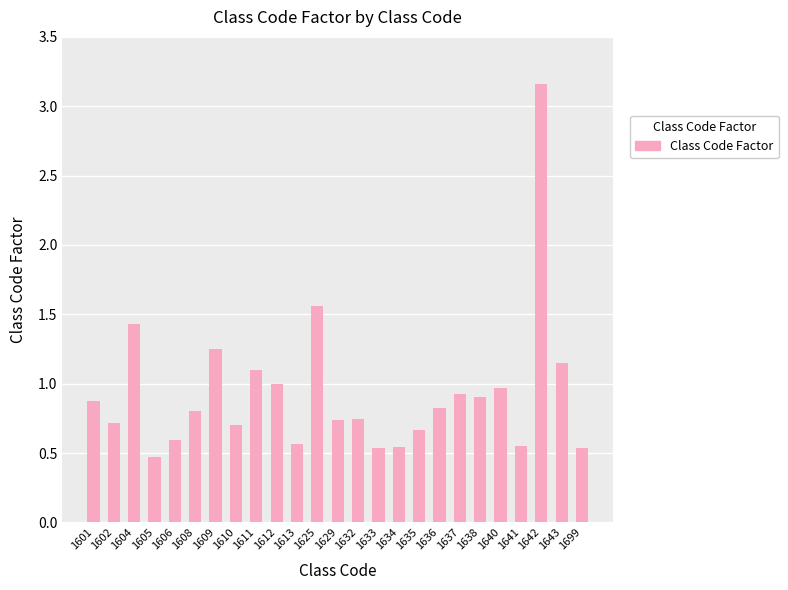

What is the change in value from 1635 to 1636?

+0.2